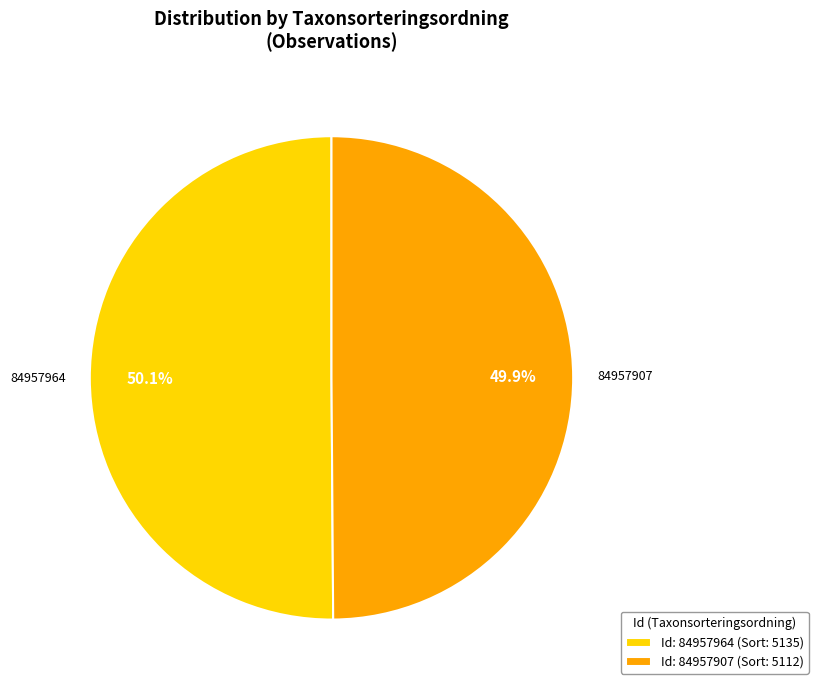

What is the ratio of the value at 84957964 to the value at 84957907?

1.0